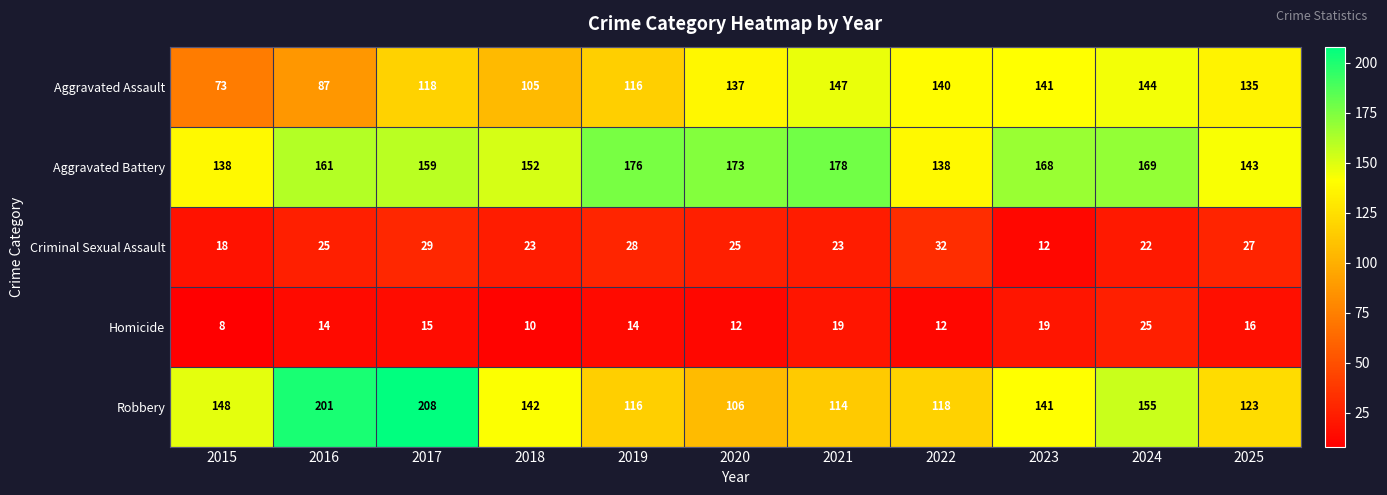

Where is Robbery nearest to the value 157?

2024